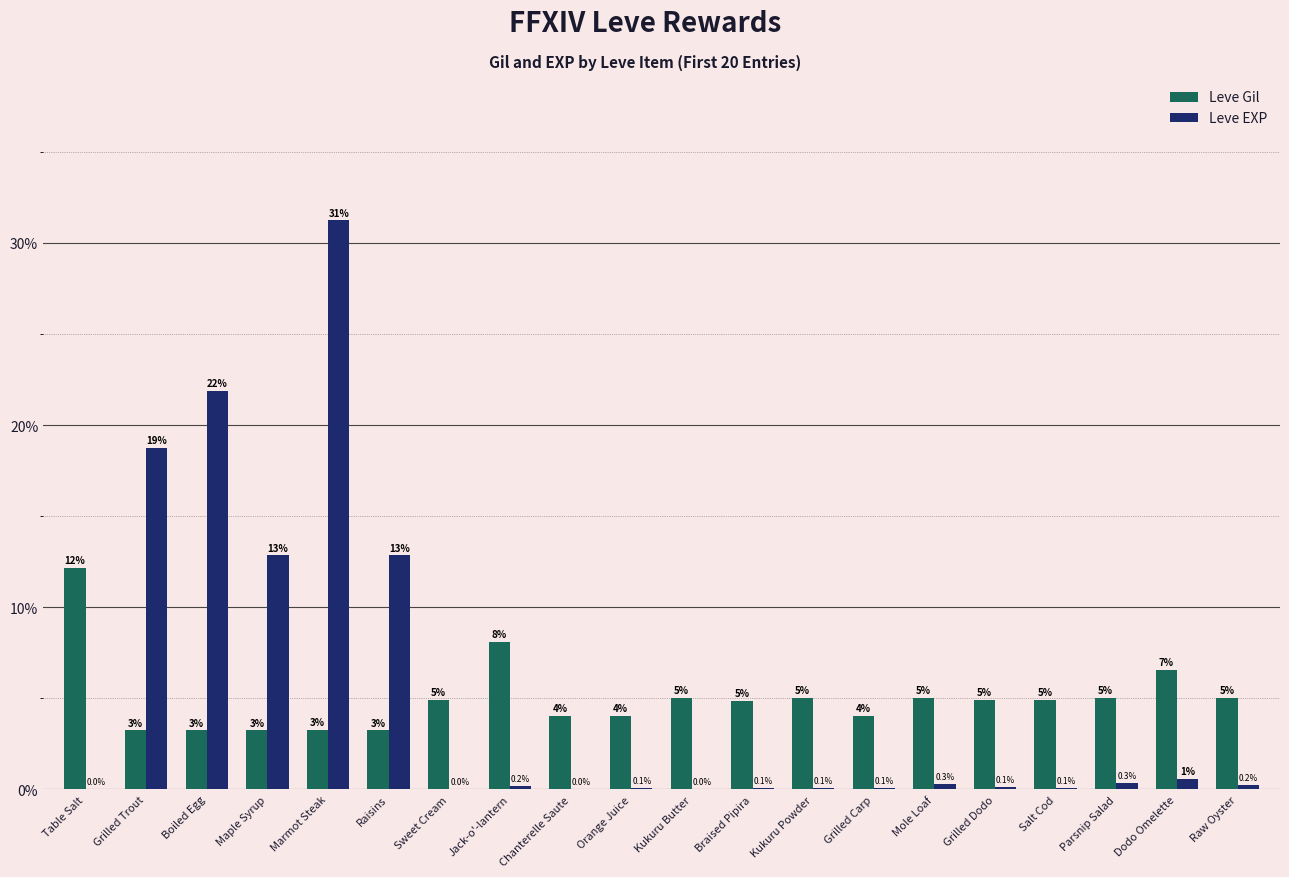

At which category is the sum across all series the highest?

Marmot Steak